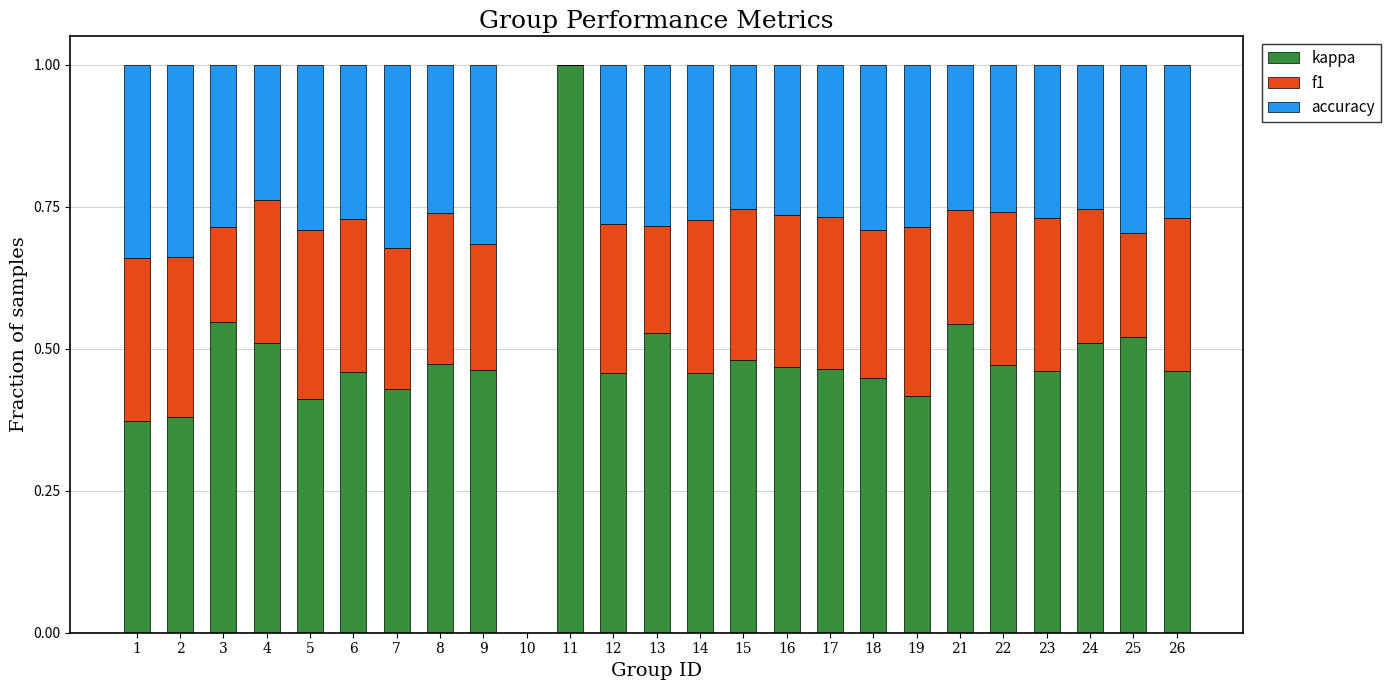

What is the total value across all series at 14?

1.0